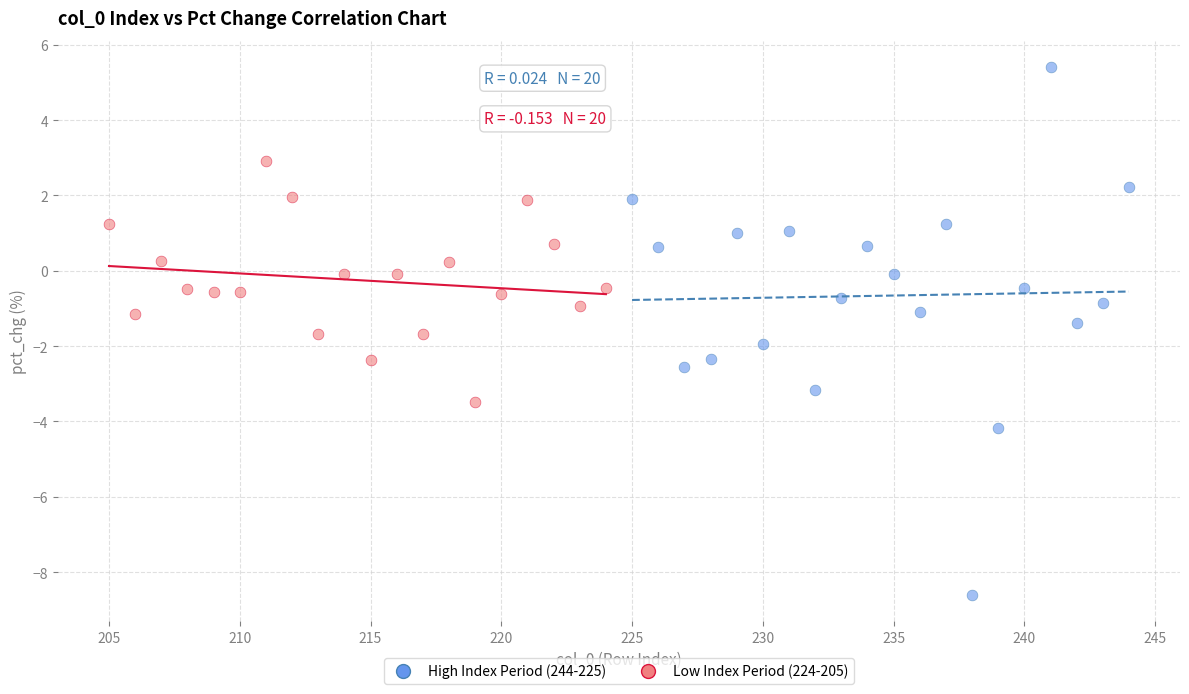

Which series has the largest Y range (max minus min)?

High Index Period (244-225)